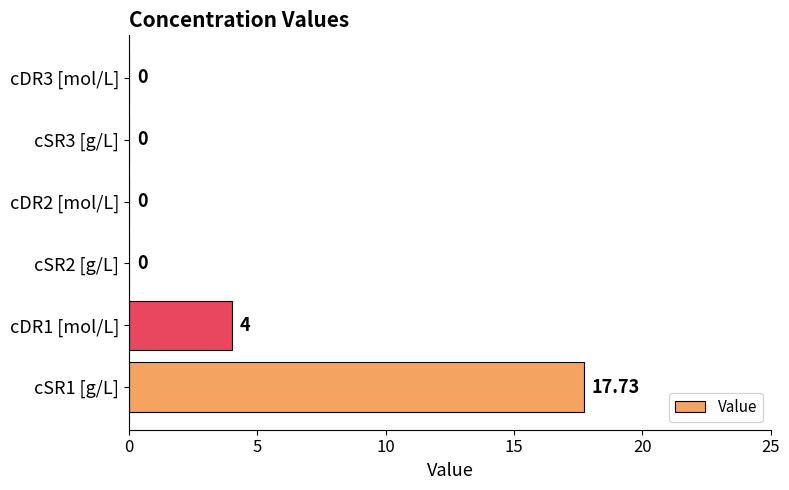

What is the sum of the values at cSR2 [g/L] and cDR1 [mol/L]?

4.0